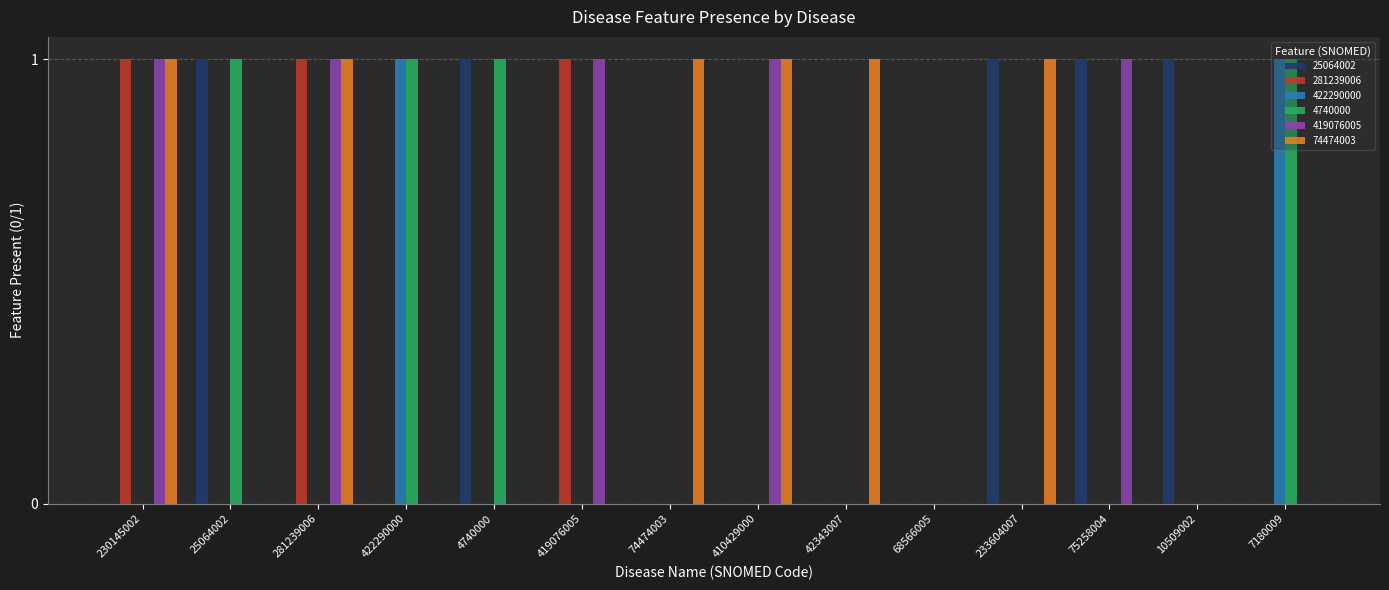

Between 74474003 and 410429000, which series saw the biggest shift?

419076005